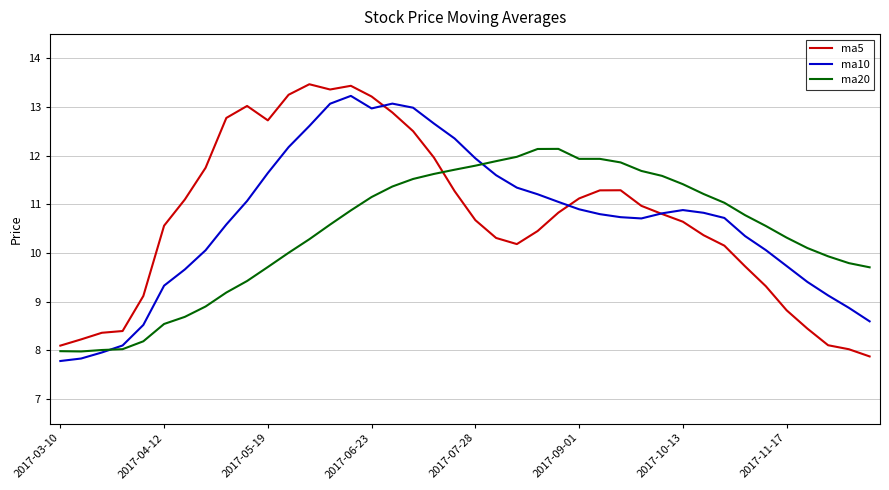

Does the chart have visible grid lines?

Yes